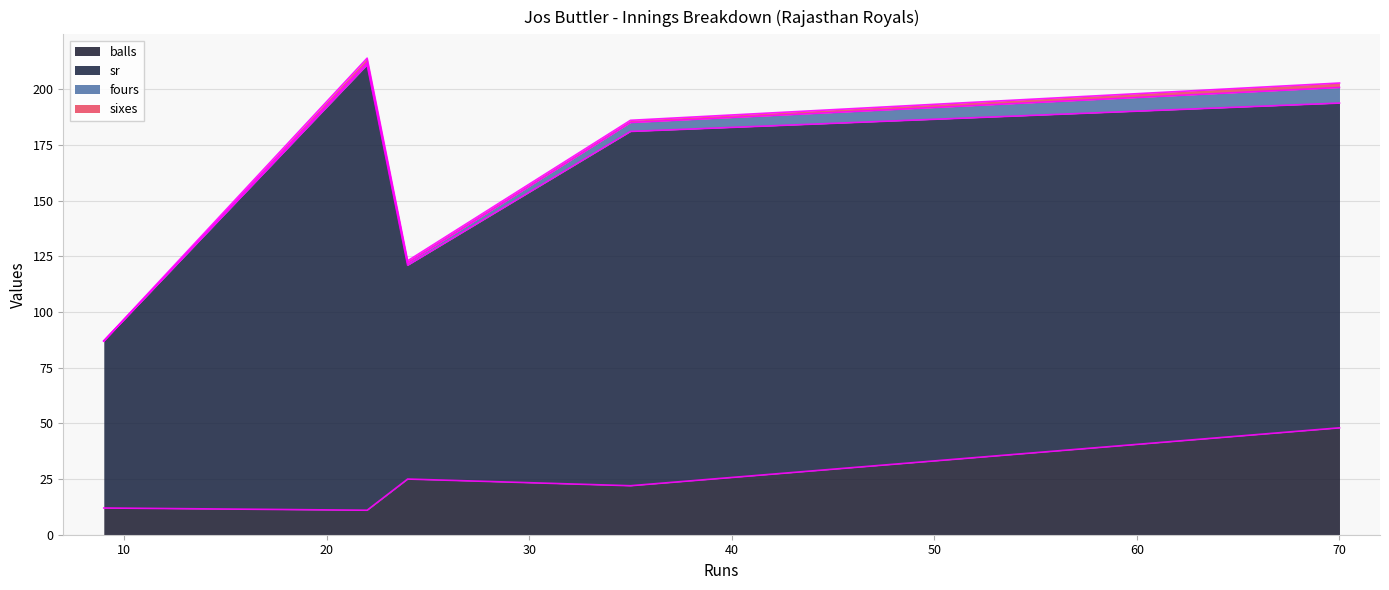

What is the spread (max minus min) of values at 9?

75.0